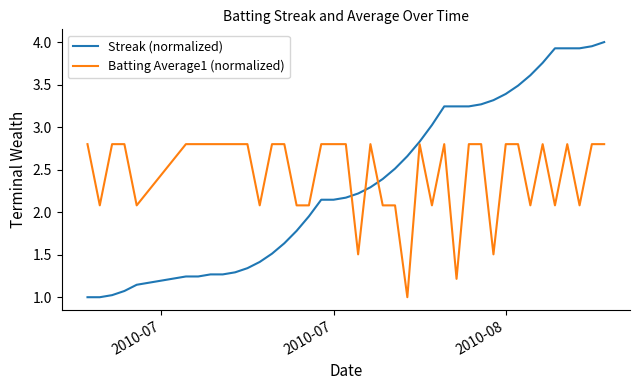

How many categories are shown in the chart?

40